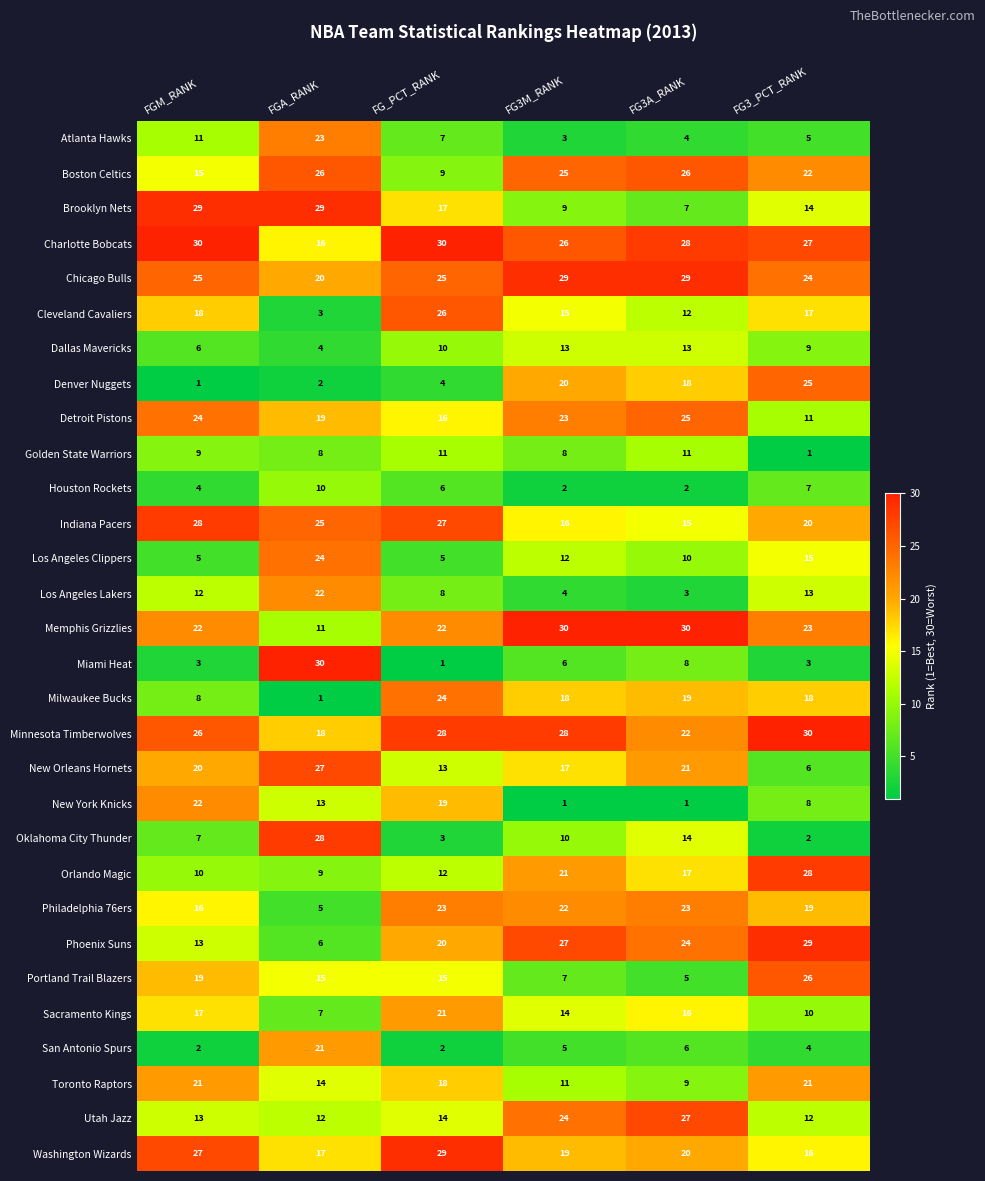

The value of Washington Wizards at FGM_RANK is 27. True or false?

True